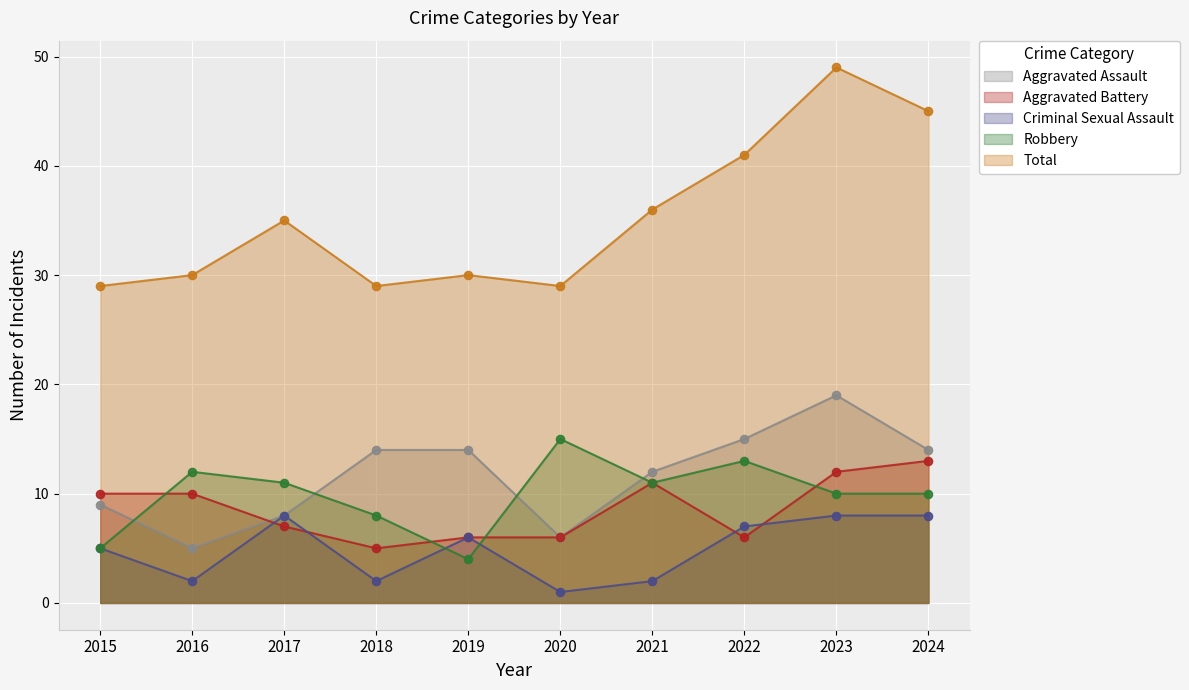

What are all the series names shown in the legend?

Aggravated Assault, Aggravated Battery, Criminal Sexual Assault, Robbery, Total